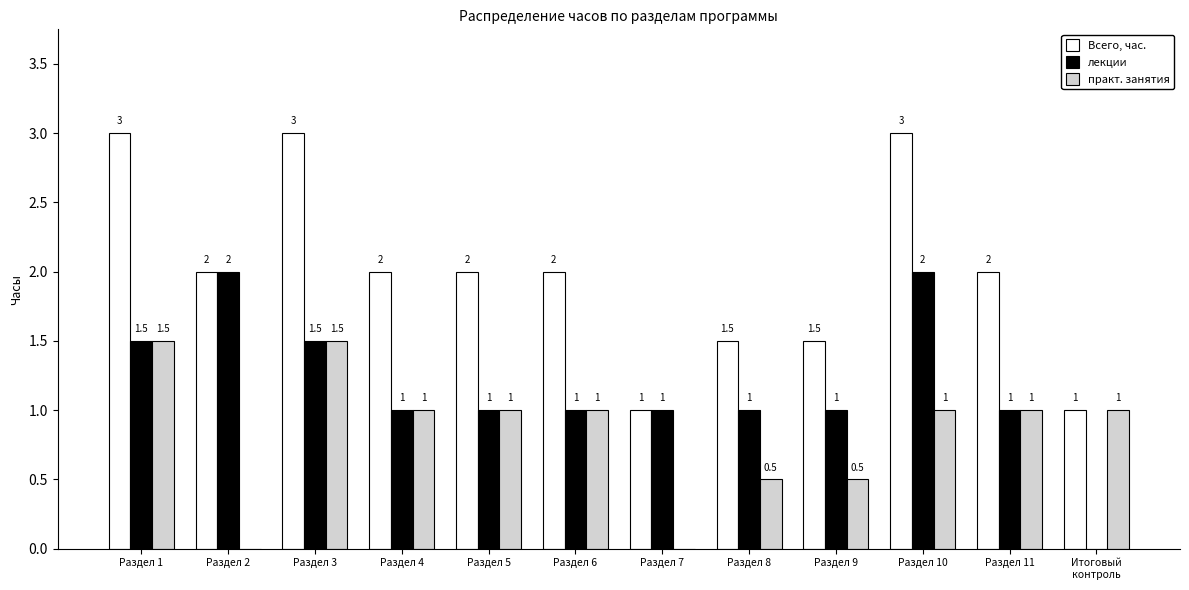

What are all the series names shown in the legend?

Всего, час., лекции, практ. занятия